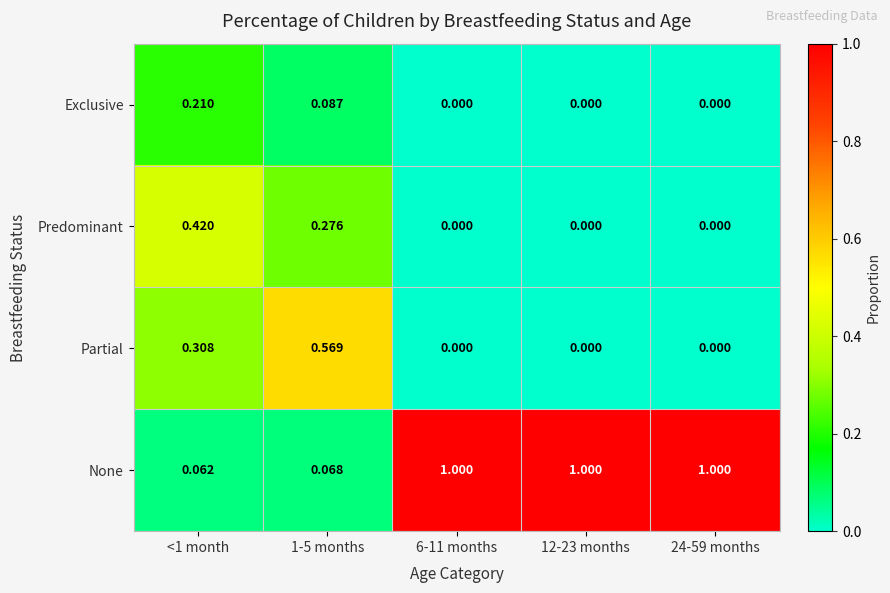

Between <1 month and 1-5 months, which series saw the biggest shift?

Partial